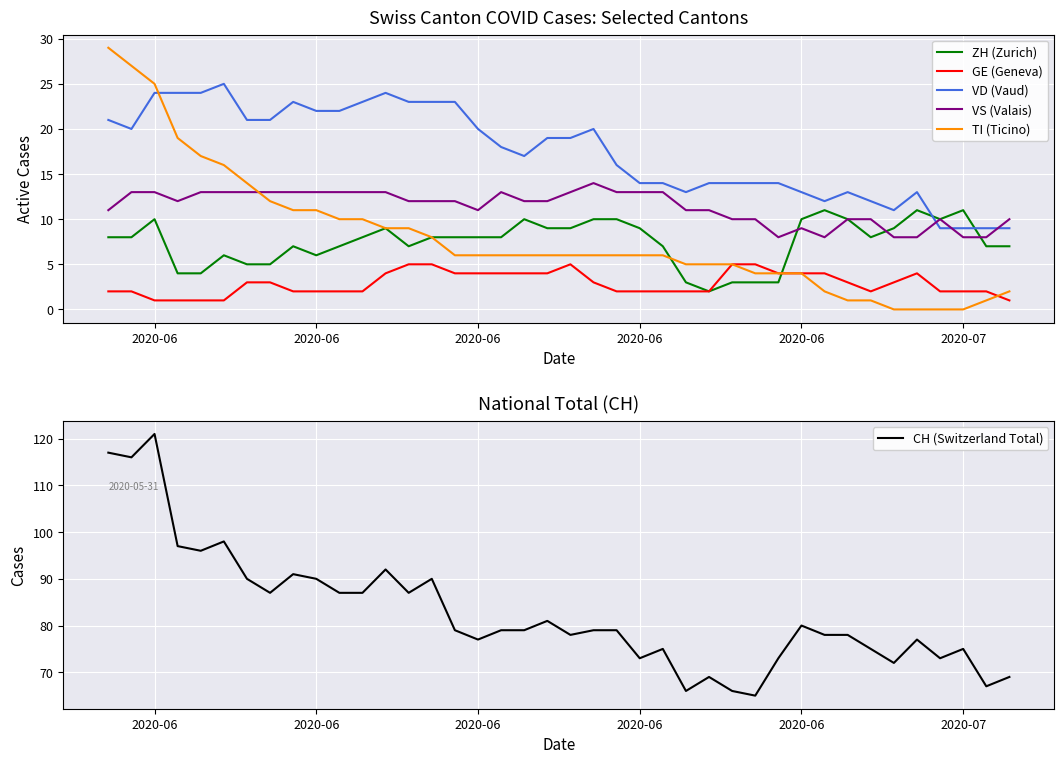

Count the number of data series in this chart.

6